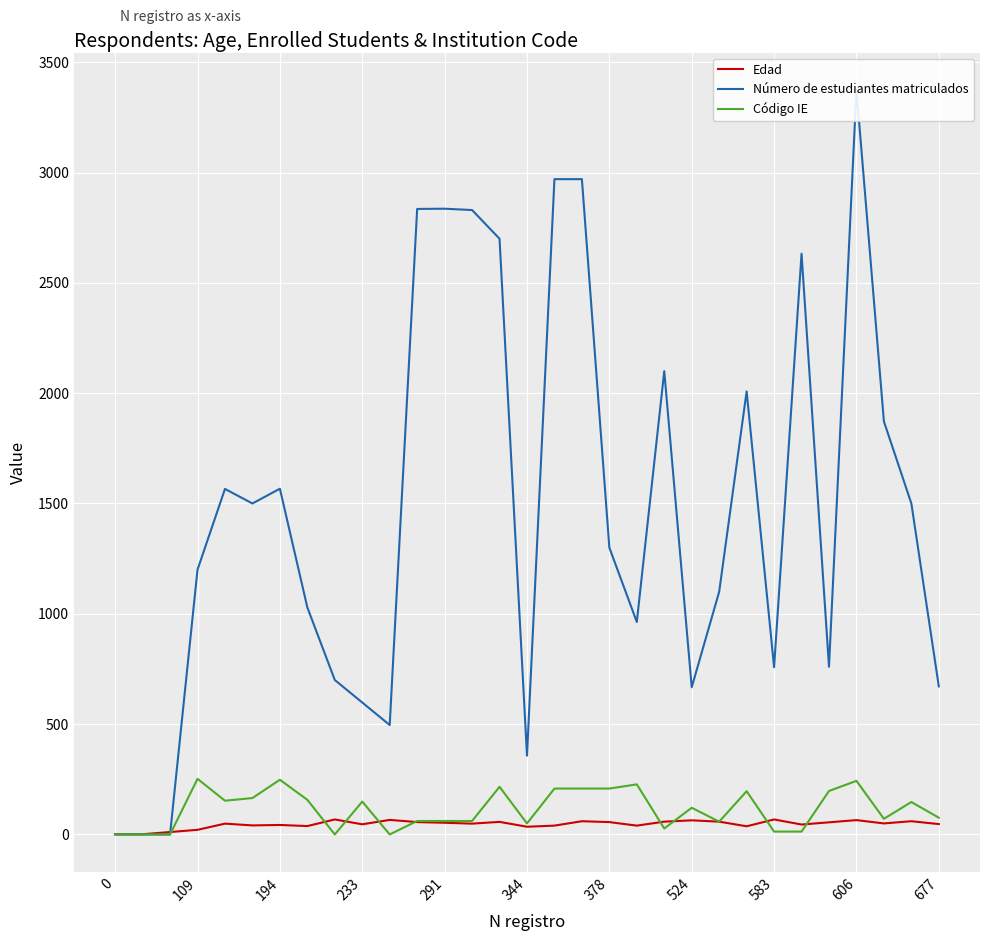

Rank the series by their maximum value, from highest to lowest.

Número de estudiantes matriculados, Código IE, Edad